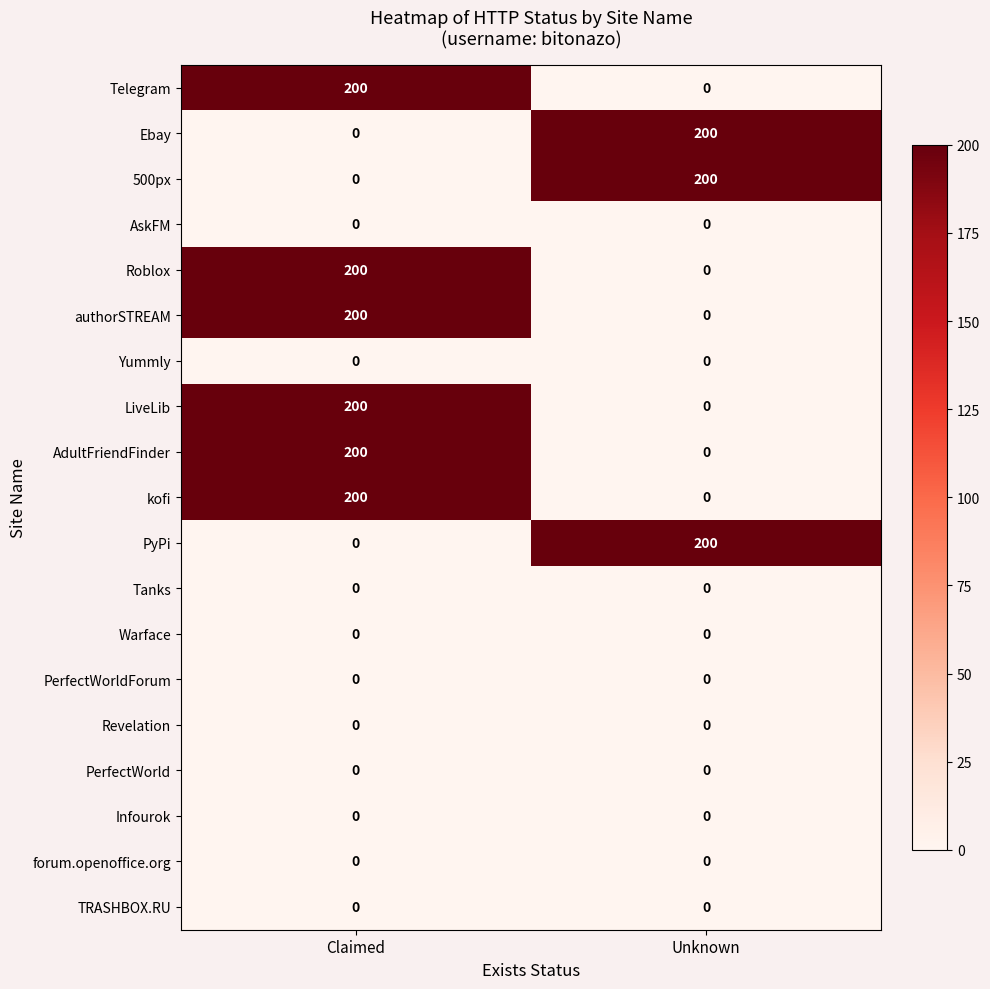

At which category is the sum across all series the highest?

Claimed